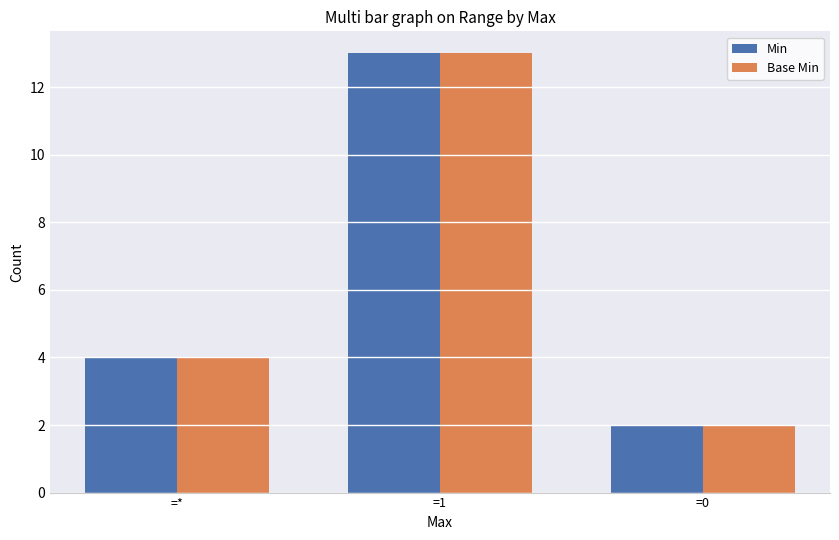

Is the value of Min at =1 greater than the value of Base Min at =*?

Yes